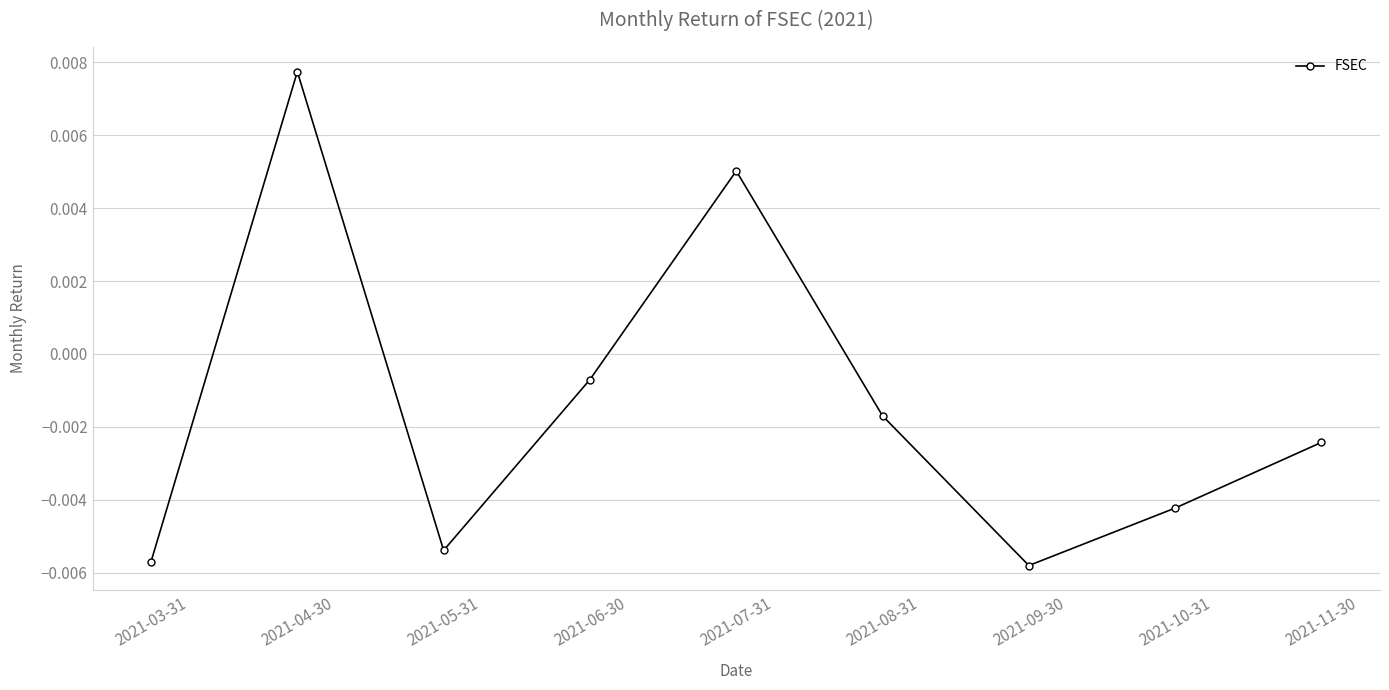

How many positive values are there?

2